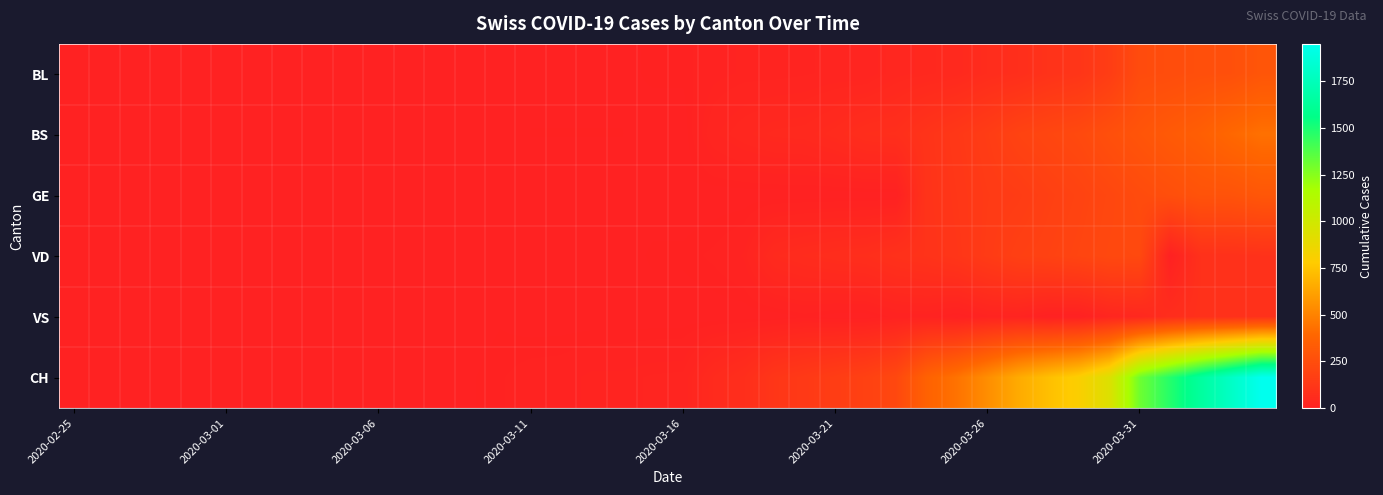

Which series has the largest range (max minus min)?

CH